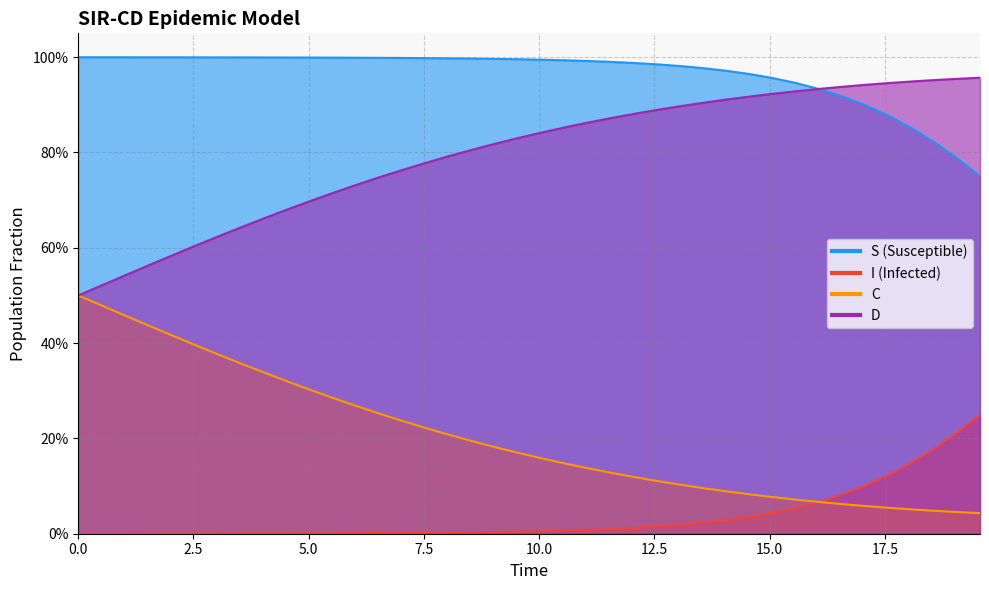

True or false: I has a value of 0.0 at 25.

True